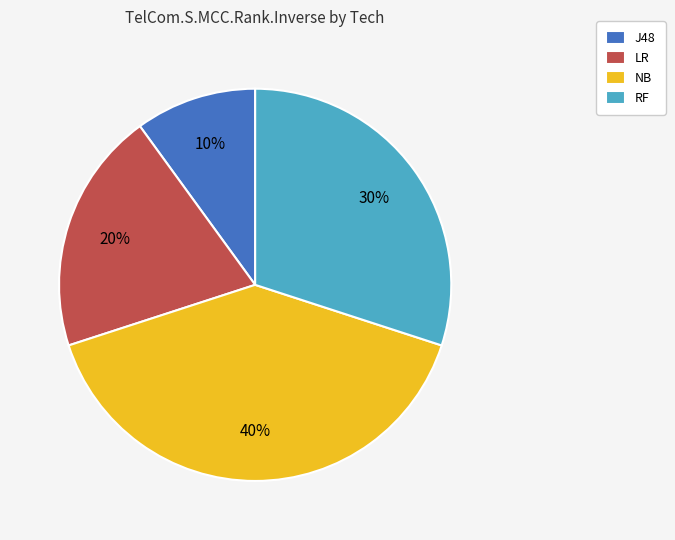

Combined, do RF and J48 account for over 50%?

No